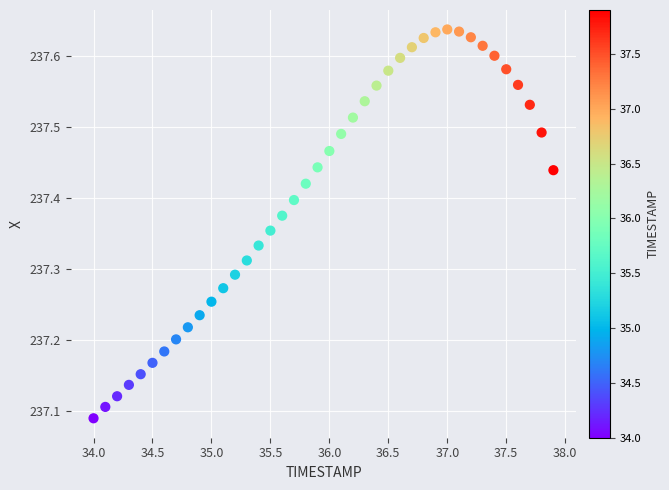

What is the range of Y values (max minus min)?

0.5